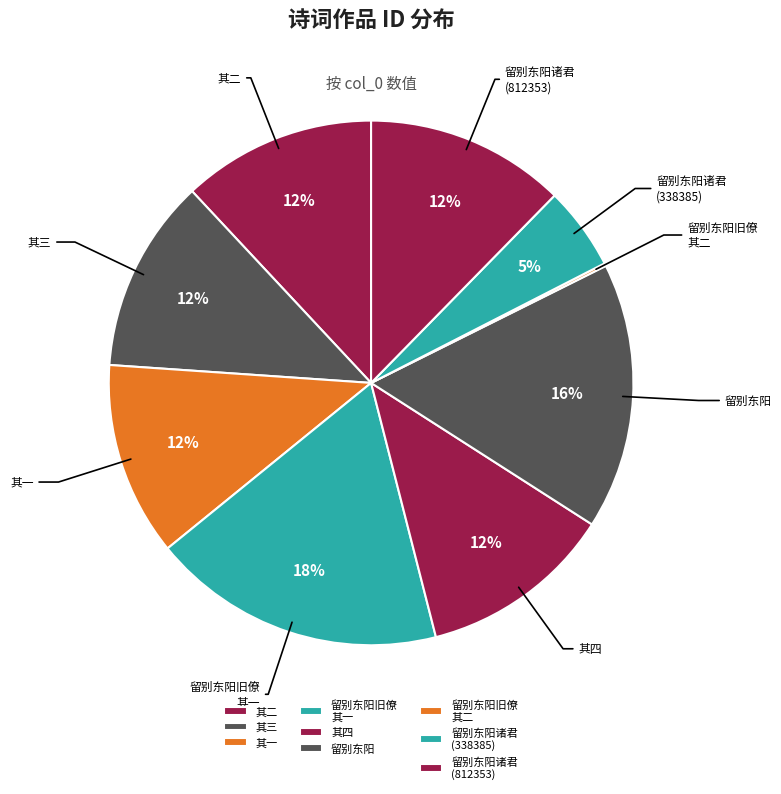

What percentage is the 其一 slice, to the nearest percent?

12%